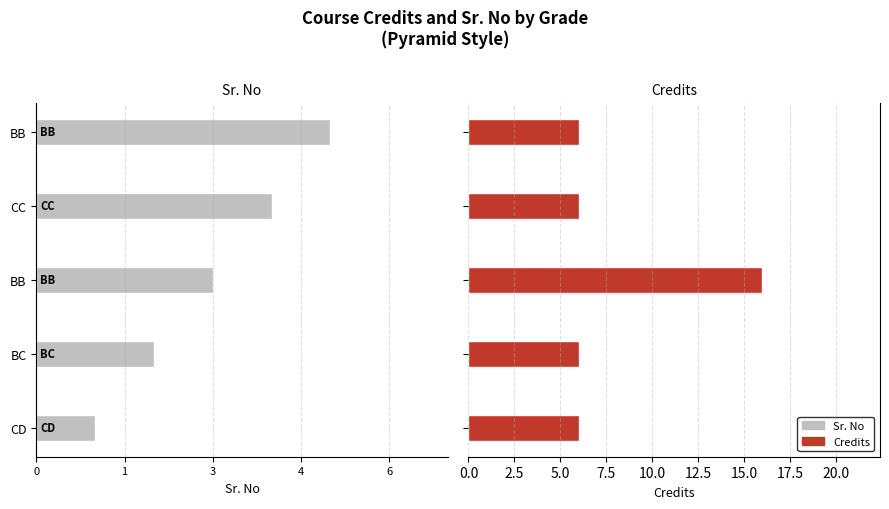

How many values in the Credits series exceed 6?

1